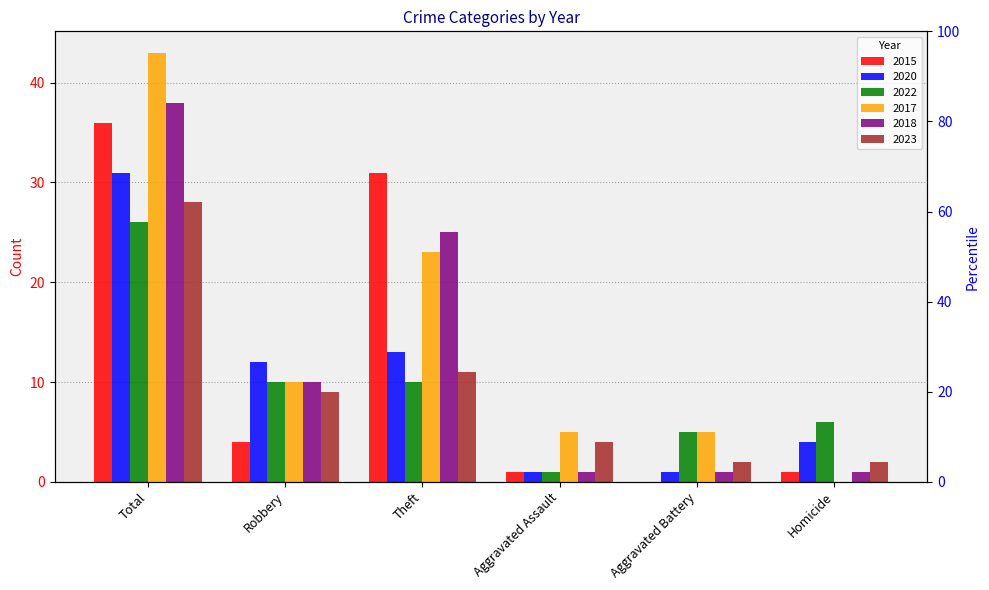

What position from the left is Theft?

3